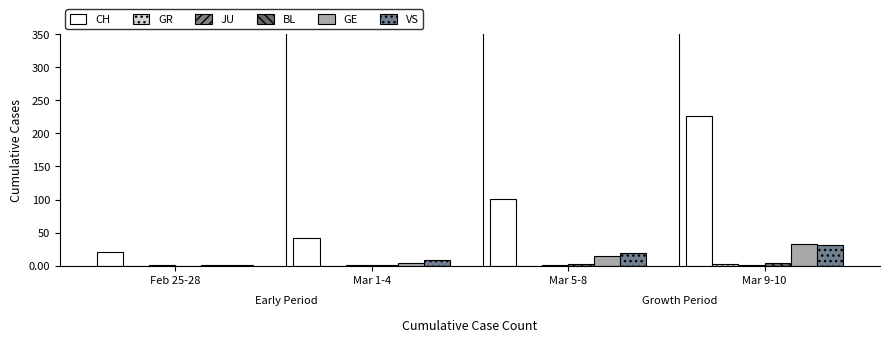

Reading left to right, transcribe all the data shown in this chart.

CH: Feb 25-28=20.0	Mar 1-4=42.2	Mar 5-8=100.8	Mar 9-10=225.7
GR: Feb 25-28=0.0	Mar 1-4=0.0	Mar 5-8=0.0	Mar 9-10=2.0
JU: Feb 25-28=0.8	Mar 1-4=1.0	Mar 5-8=1.0	Mar 9-10=1.0
BL: Feb 25-28=0.0	Mar 1-4=1.0	Mar 5-8=2.5	Mar 9-10=4.0
GE: Feb 25-28=1.0	Mar 1-4=4.0	Mar 5-8=15.0	Mar 9-10=33.0
VS: Feb 25-28=1.5	Mar 1-4=8.8	Mar 5-8=18.5	Mar 9-10=30.7